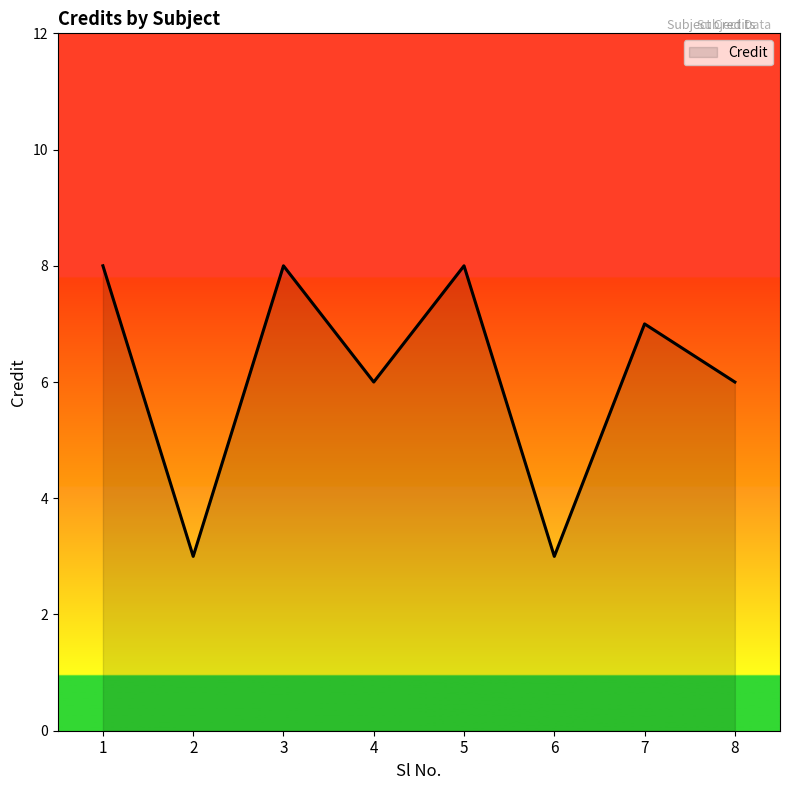

What is the approximate value at 1?

8